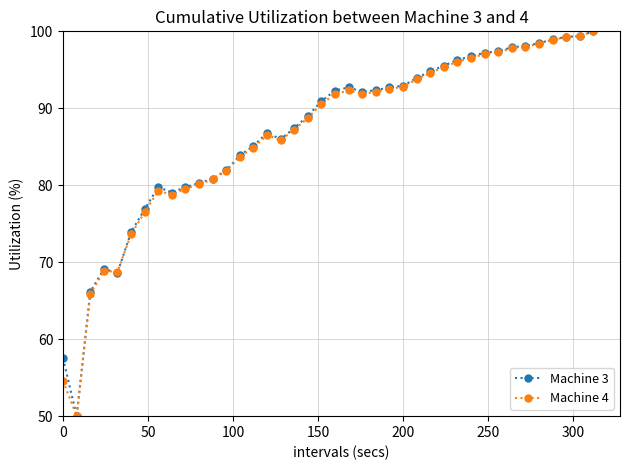

True or false: Machine 4 has more than 1 interior local peaks.

True